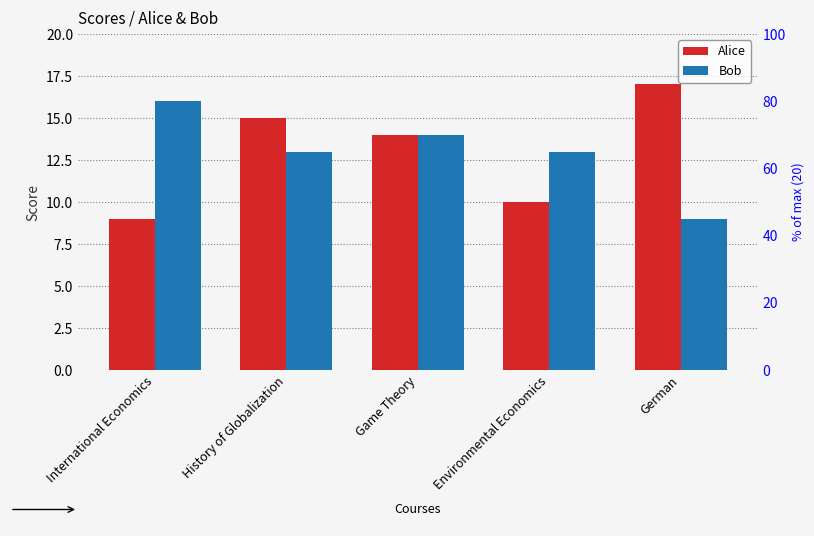

Does the chart contain stacked bars?

No